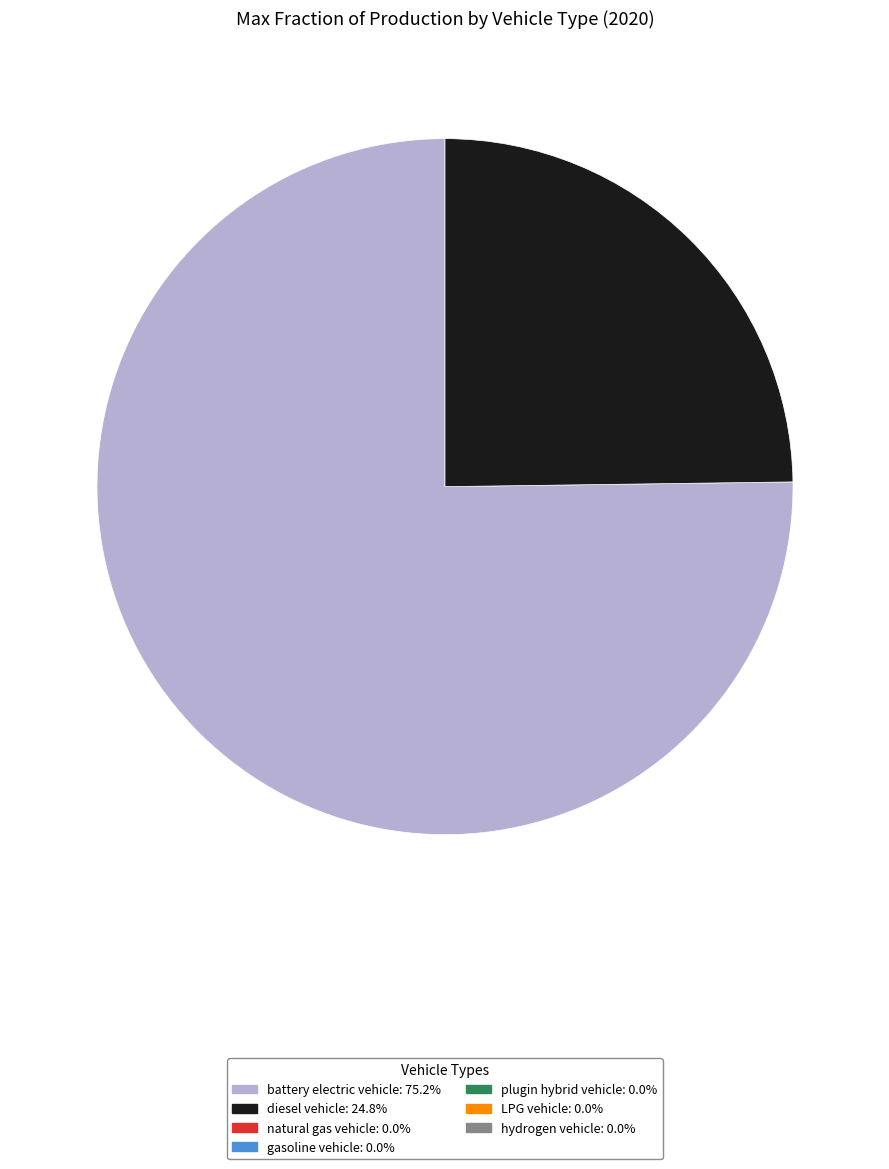

Does any single category account for the majority?

Yes